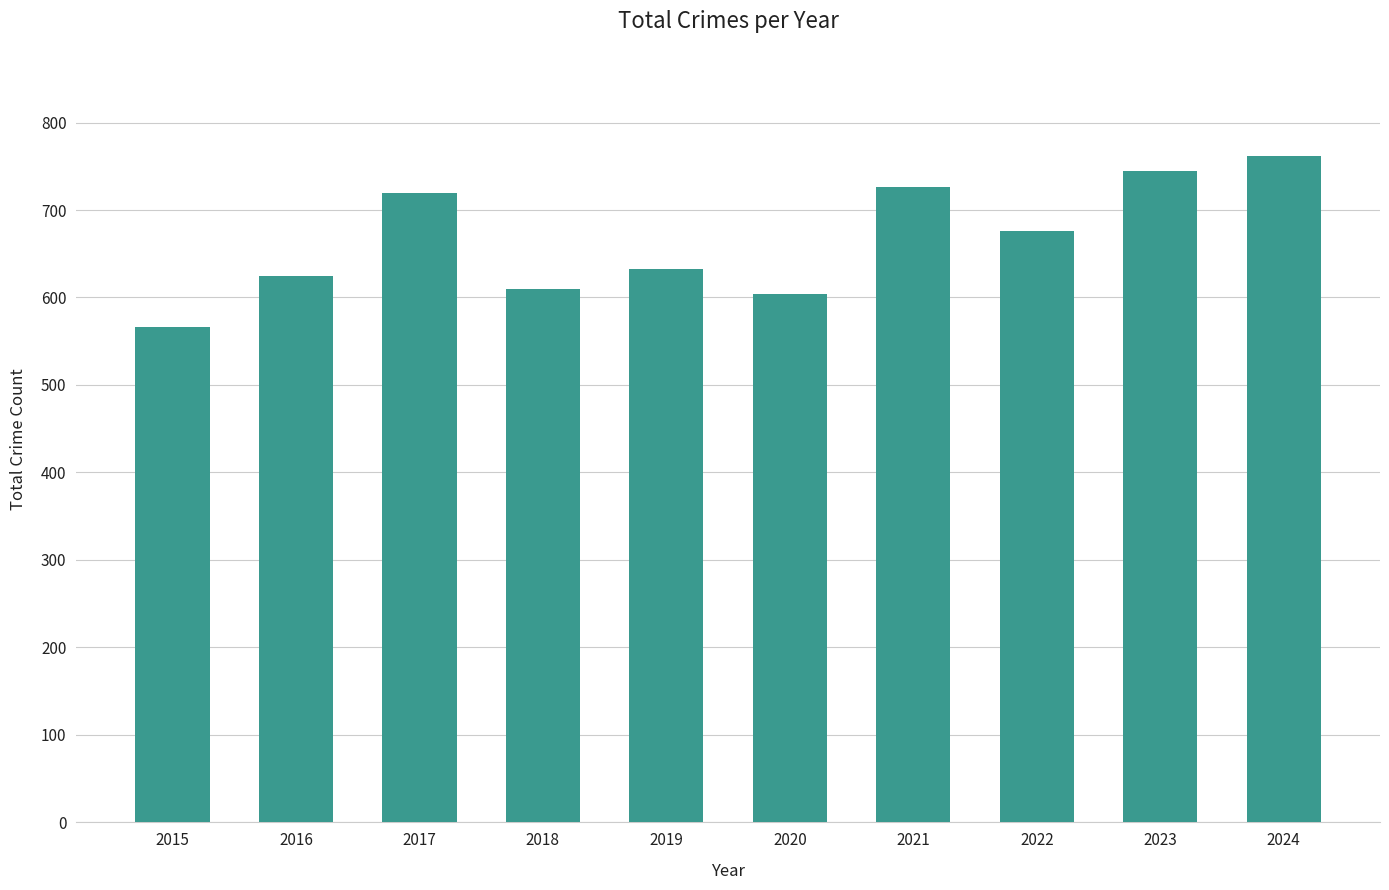

How many series are shown in this chart?

1